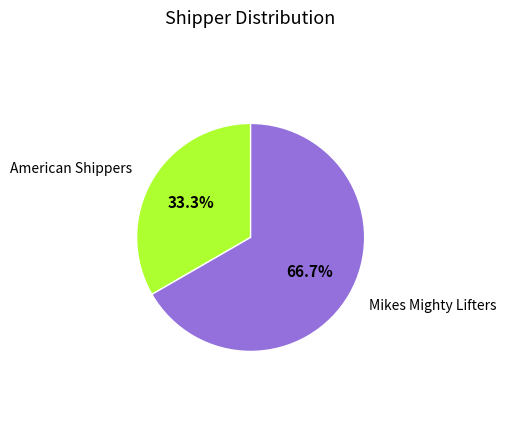

To the nearest percent, what is the difference between the largest and smallest slice percentages?

33%